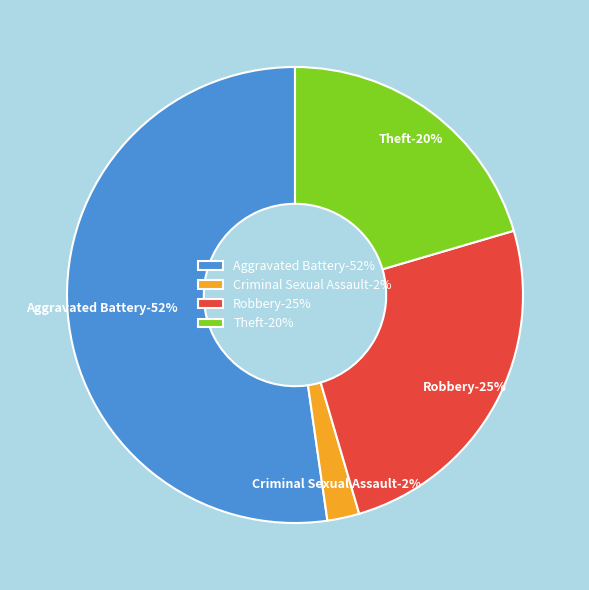

Combined, what portion of the pie is Aggravated Battery and Criminal Sexual Assault?

54.5%